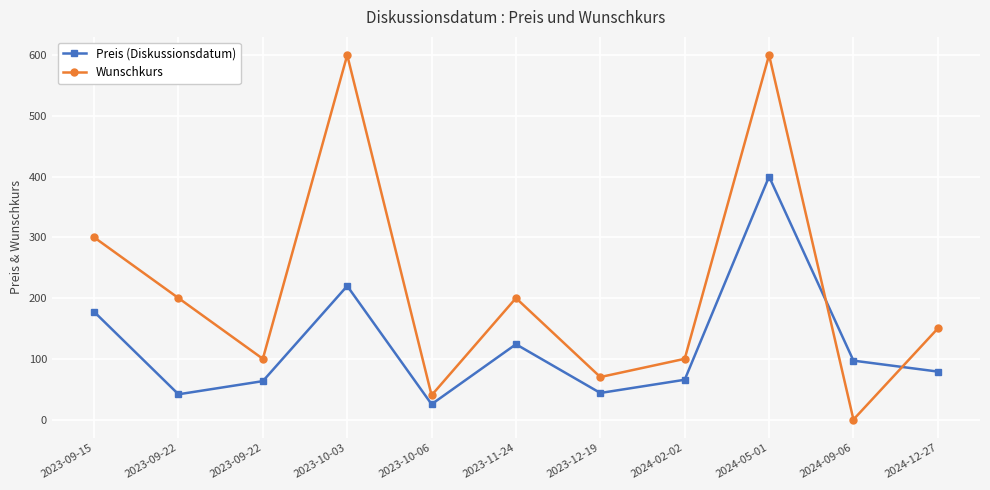

Read the Wunschkurs value at 2023-09-15.

300.0